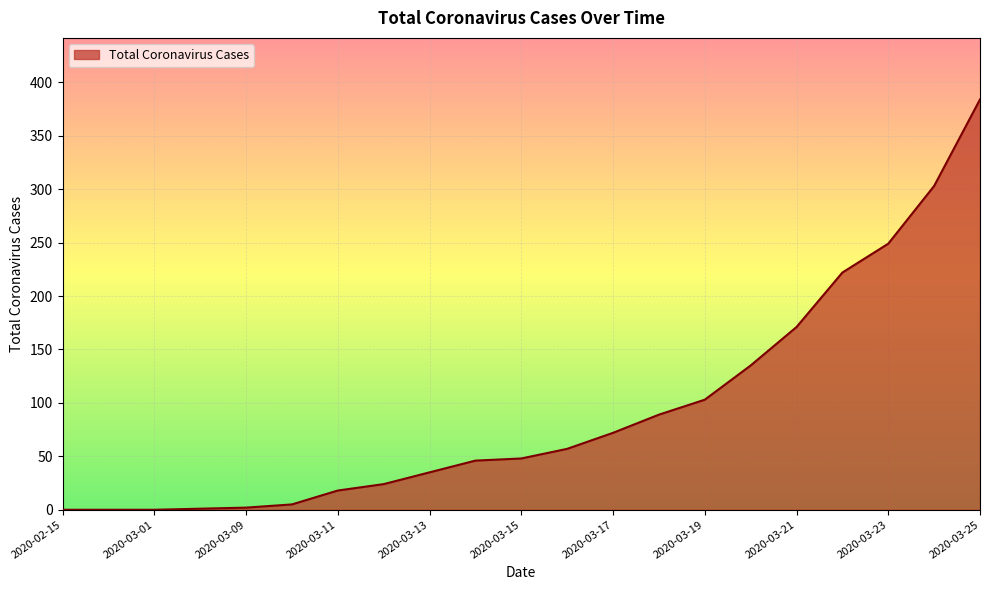

Does the chart display data point markers on the line(s)?

No